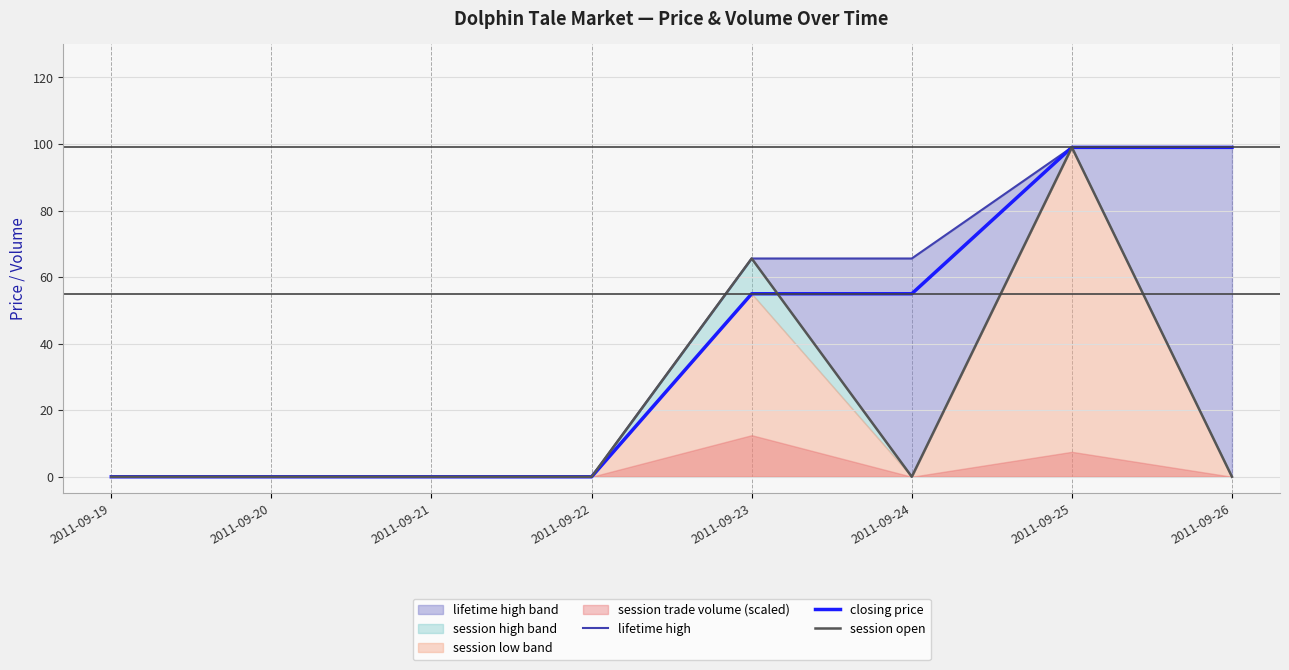

The value of closing price at 2011-09-21 is 0.0. True or false?

True